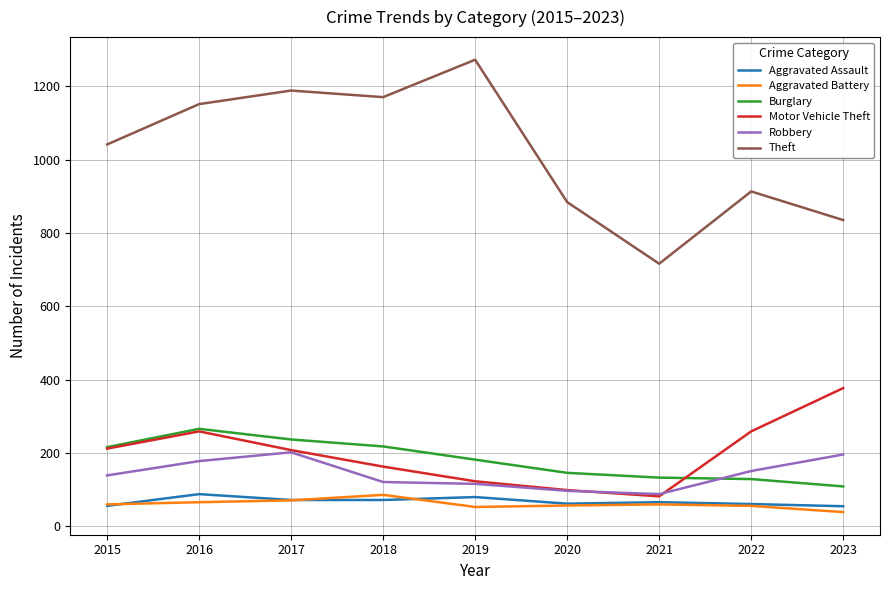

Is the value of Theft at 2016 greater than the value of Burglary at 2017?

Yes